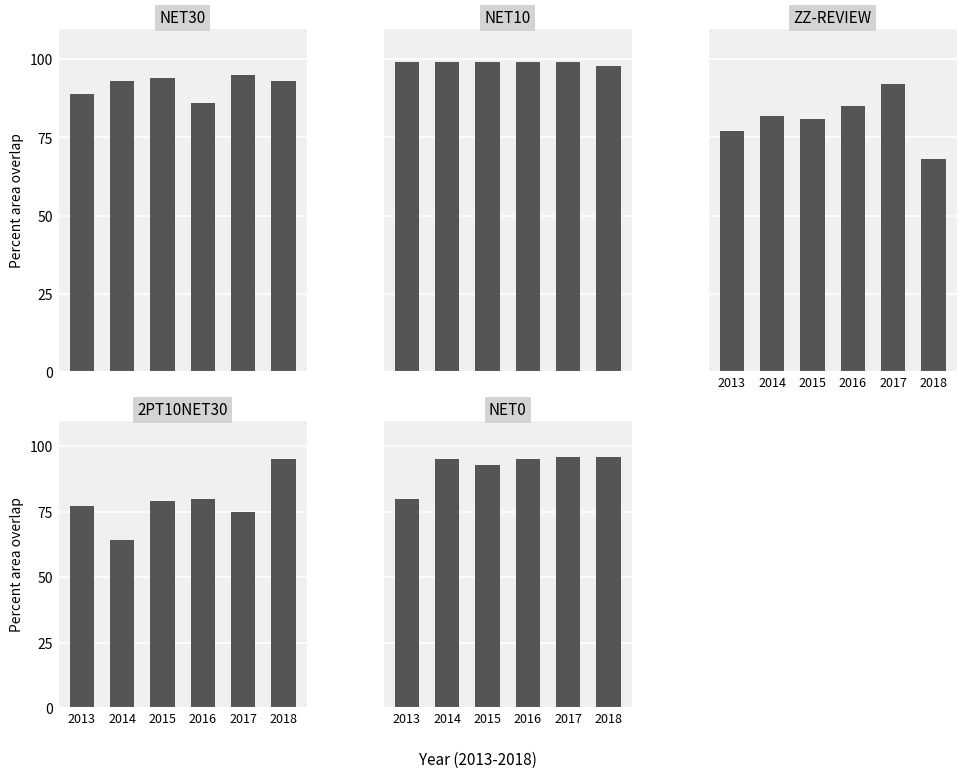

Reading left to right, what are all the values shown in this chart?

NET30: 89	93	94	86	95	93
NET10: 99	99	99	99	99	98
ZZ-REVIEW: 77	82	81	85	92	68
2PT10NET30: 77	64	79	80	75	95
NET0: 80	95	93	95	96	96